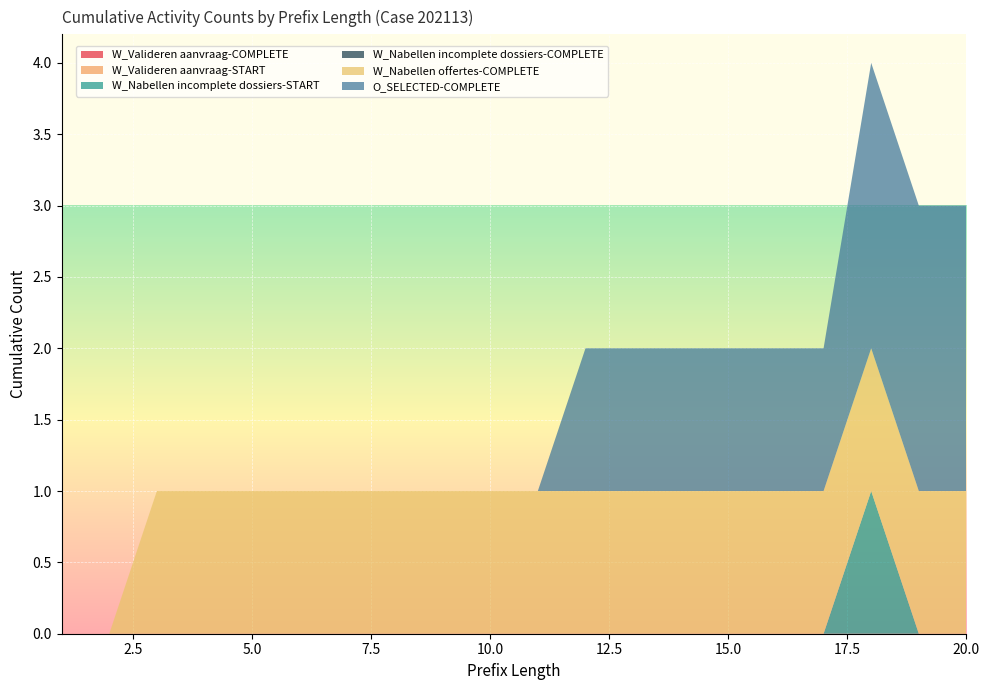

Reading right to left, what are all the values shown in this chart?

W_Valideren aanvraag-COMPLETE: 20=0	19=0	18=0	17=0	16=0	15=0	14=0	13=0	12=0	11=0	10=0	9=0	8=0	7=0	6=0	5=0	4=0	3=0	2=0	1=0
W_Valideren aanvraag-START: 20=0	19=0	18=0	17=0	16=0	15=0	14=0	13=0	12=0	11=0	10=0	9=0	8=0	7=0	6=0	5=0	4=0	3=0	2=0	1=0
W_Nabellen incomplete dossiers-START: 20=0	19=0	18=1	17=0	16=0	15=0	14=0	13=0	12=0	11=0	10=0	9=0	8=0	7=0	6=0	5=0	4=0	3=0	2=0	1=0
W_Nabellen incomplete dossiers-COMPLETE: 20=0	19=0	18=0	17=0	16=0	15=0	14=0	13=0	12=0	11=0	10=0	9=0	8=0	7=0	6=0	5=0	4=0	3=0	2=0	1=0
W_Nabellen offertes-COMPLETE: 20=1	19=1	18=1	17=1	16=1	15=1	14=1	13=1	12=1	11=1	10=1	9=1	8=1	7=1	6=1	5=1	4=1	3=1	2=0	1=0
O_SELECTED-COMPLETE: 20=2	19=2	18=2	17=1	16=1	15=1	14=1	13=1	12=1	11=0	10=0	9=0	8=0	7=0	6=0	5=0	4=0	3=0	2=0	1=0